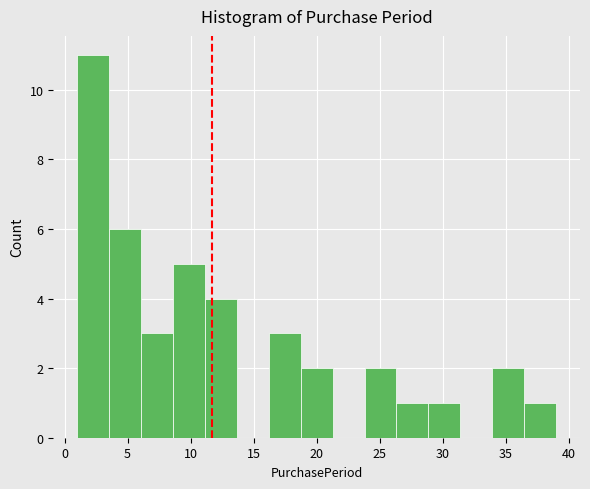

Reading left to right, list every bar in this chart as the range it spans on the x-axis followed by its height. Neither the bar edges nor the heights are printed on the chart, so give them approximately, as read against the axes.

1.0 to 3.5: 11
3.5 to 6.0: 6
6.0 to 8.5: 3
8.5 to 11.0: 5
11.0 to 13.5: 4
13.5 to 16.0: 0
16.0 to 18.5: 3
18.5 to 21.5: 2
21.5 to 24.0: 0
24.0 to 26.5: 2
26.5 to 29.0: 1
29.0 to 31.5: 1
31.5 to 34.0: 0
34.0 to 36.5: 2
36.5 to 39.0: 1